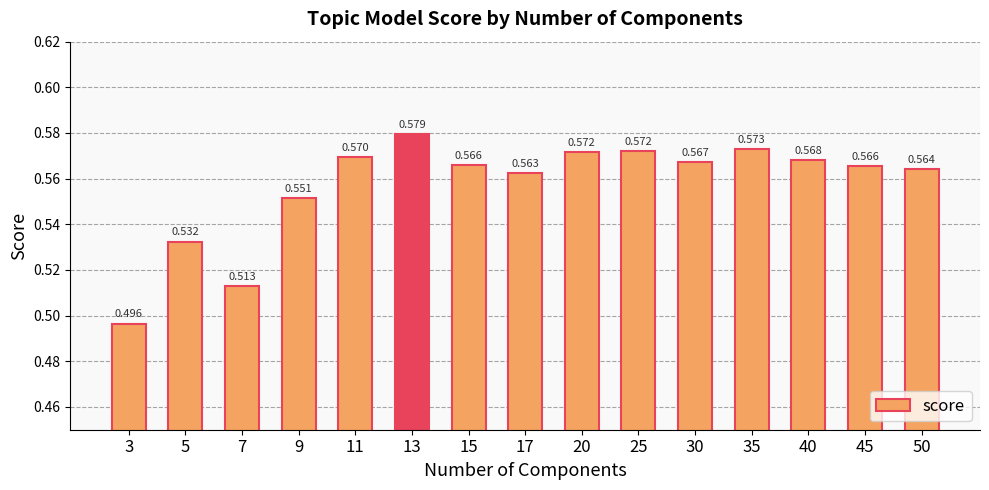

Is it true that the value at 15 is 0.6?

True